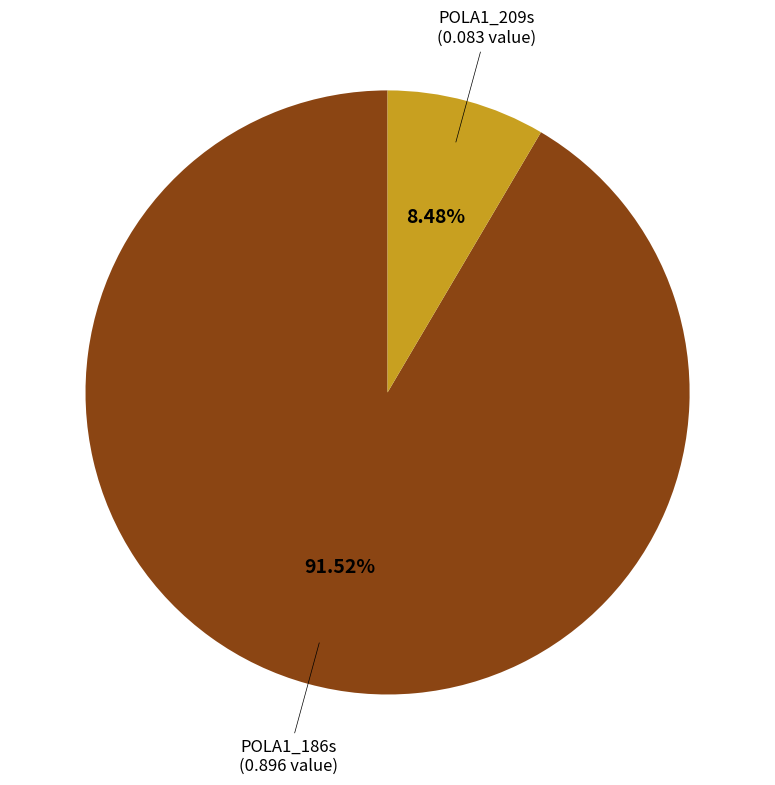

Does any single category account for the majority?

Yes